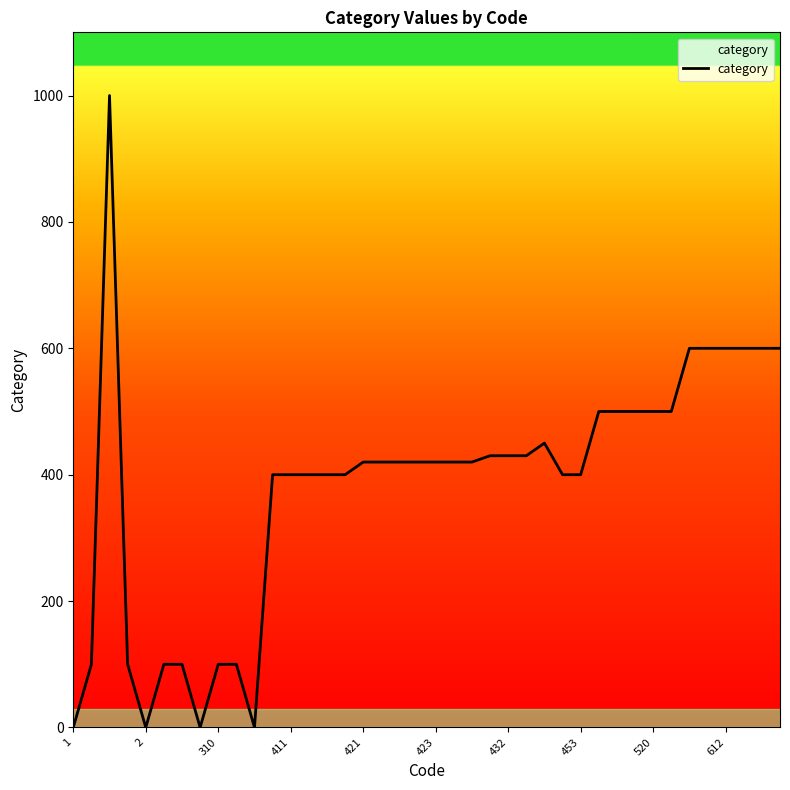

What is the maximum value shown in the chart?

1000